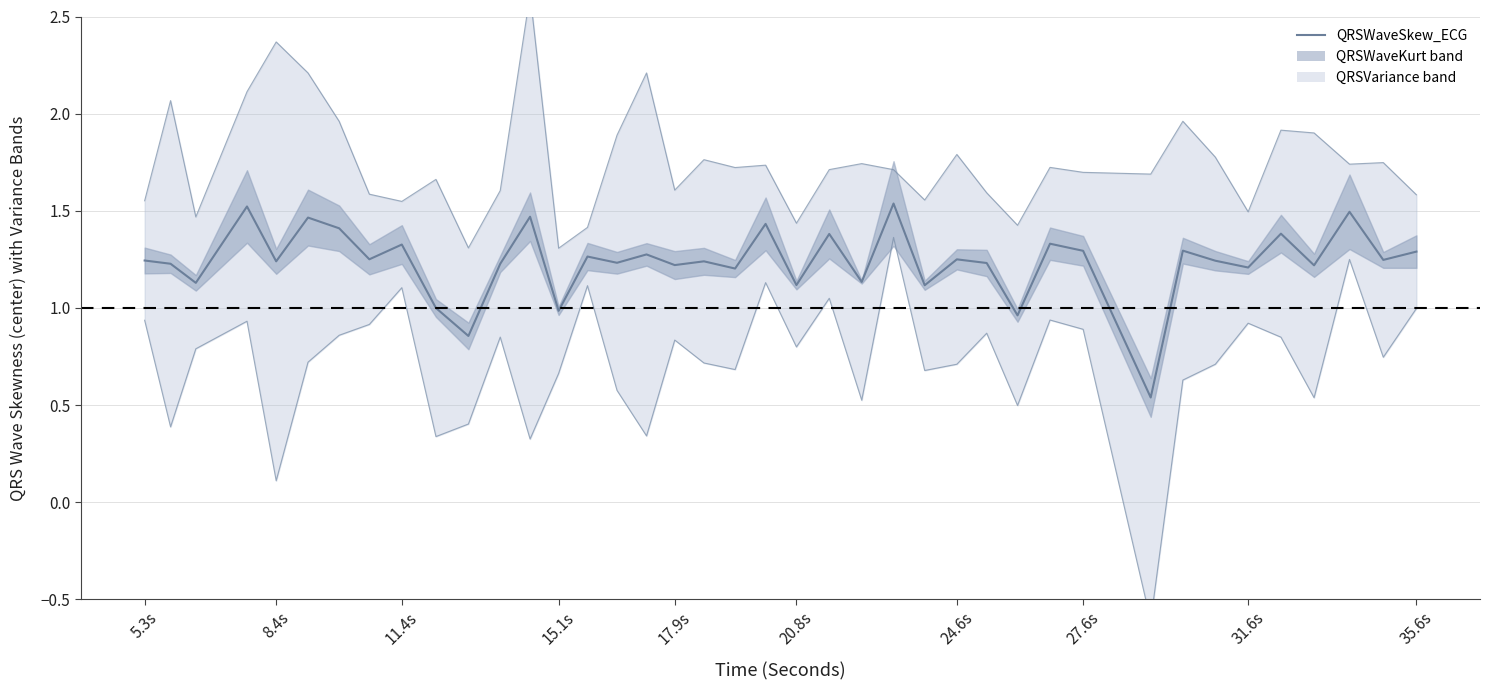

Where does the data first go above 1?

5.3s